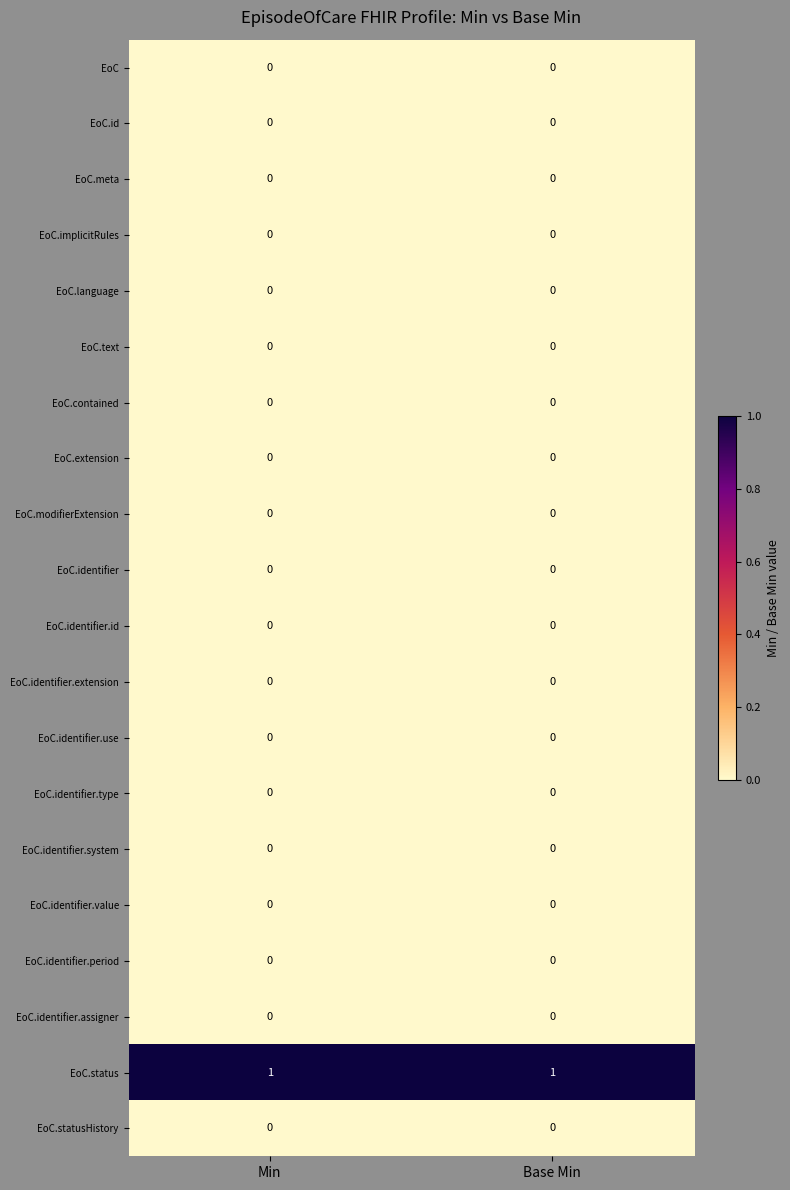

Is it true that EoC.language equals 0 at Base Min?

True